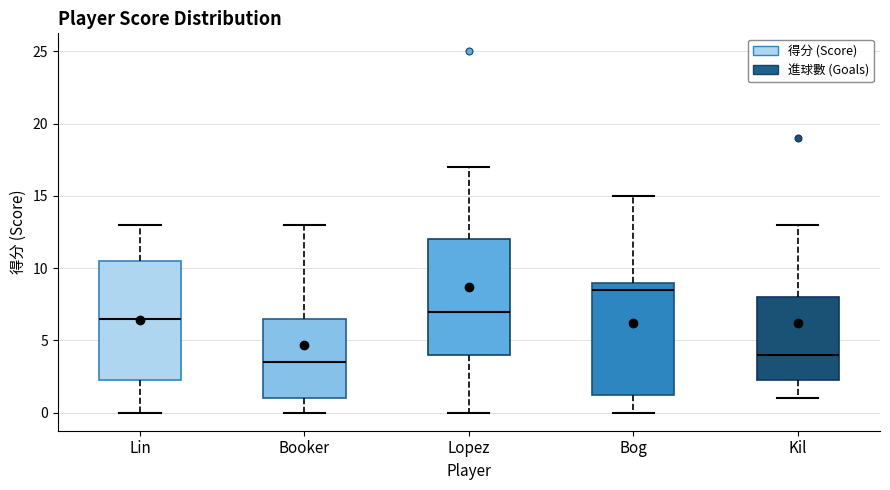

Reading left to right, read every box against the y-axis: the position of its median line, the range the box covers, and the ends of its whiskers. The values are not printed on the chart, so give them approximately, as read against the axis.

Lin: median 6.5, box 2.5 to 10.5, whiskers 0.0 to 13.0
Booker: median 3.5, box 1.0 to 6.5, whiskers 0.0 to 13.0
Lopez: median 7.0, box 4.0 to 12.0, whiskers 0.0 to 17.0
Bog: median 8.5, box 1.5 to 9.0, whiskers 0.0 to 15.0
Kil: median 4.0, box 2.5 to 8.0, whiskers 1.0 to 13.0